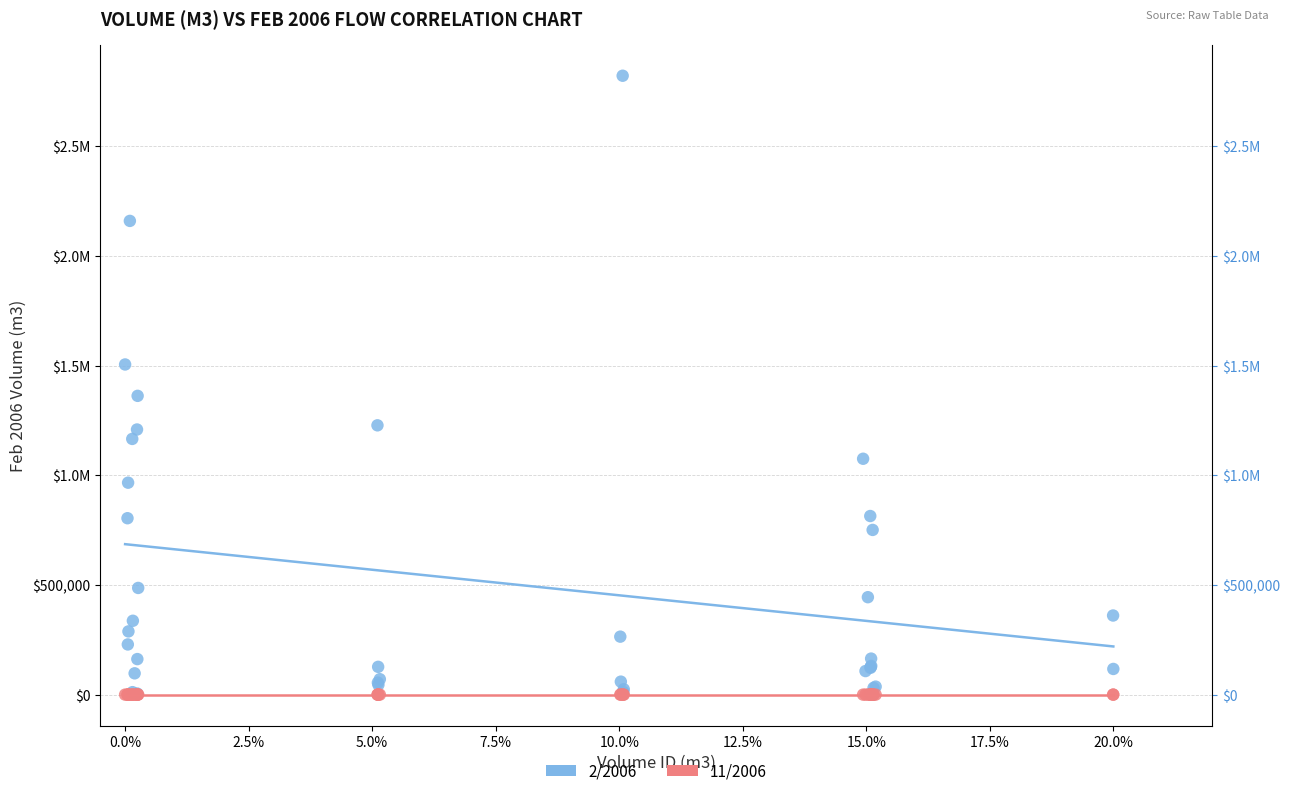

What are all the series names shown in the legend?

2/2006, 11/2006